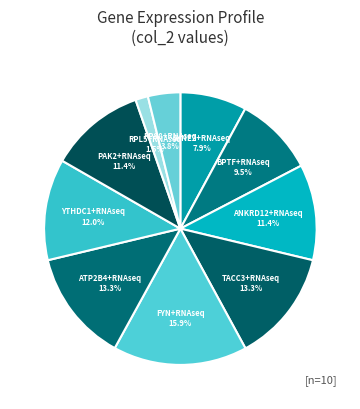

Does YTHDC1+RNAseq account for over 50% of the chart?

No